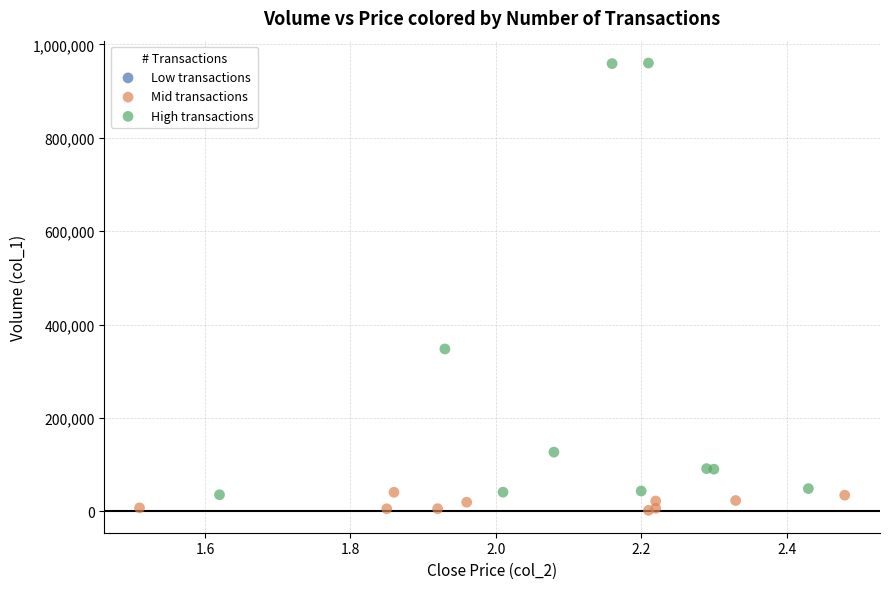

Which series has the widest spread of Y values?

High transactions